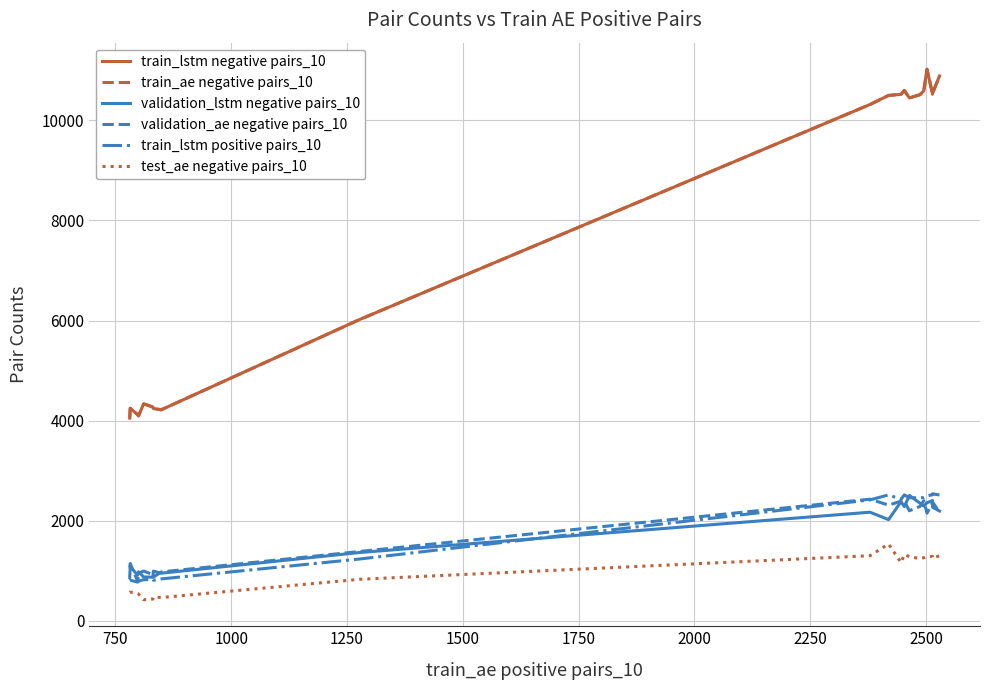

How many categories are shown in the chart?

20